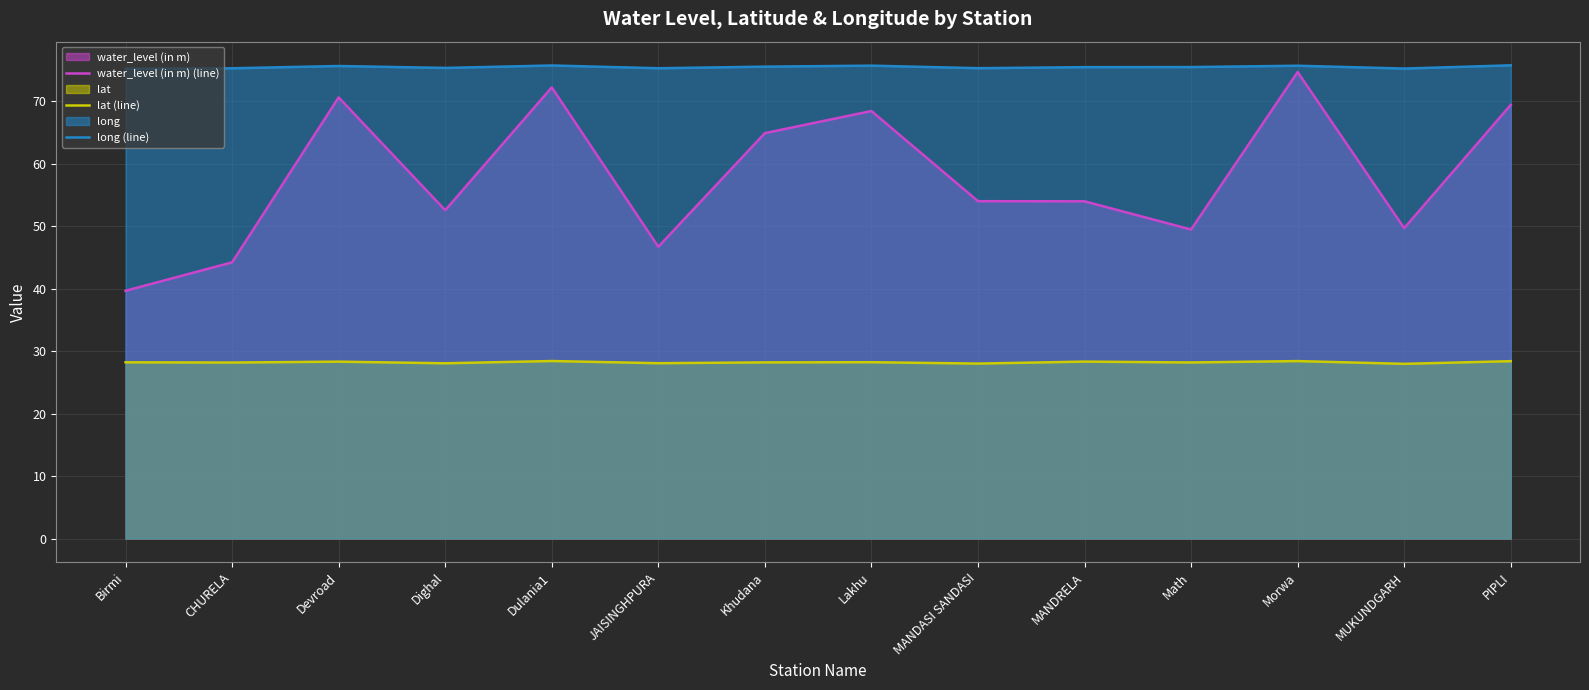

What is the minimum value shown in the chart?

28.0